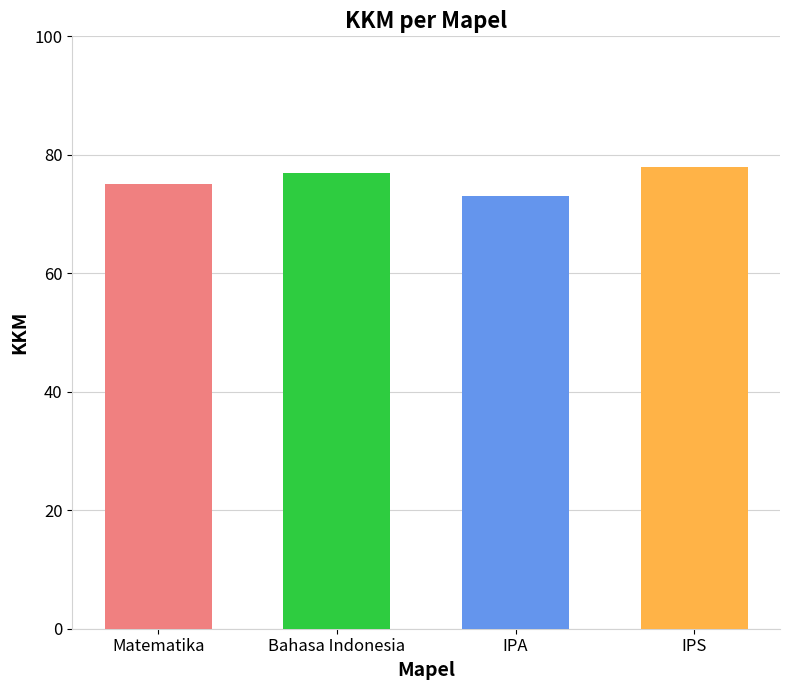

What is the ratio of the value at Bahasa Indonesia to the value at Matematika?

1.0